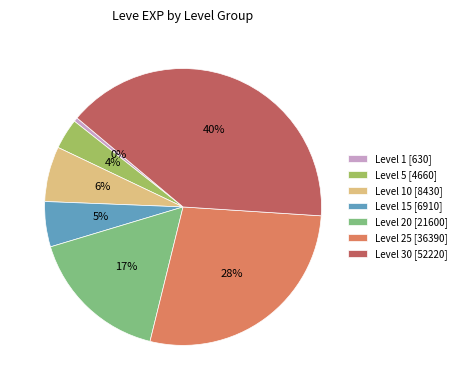

Between Level 15 [6910] and Level 20 [21600], which is larger?

Level 20 [21600]